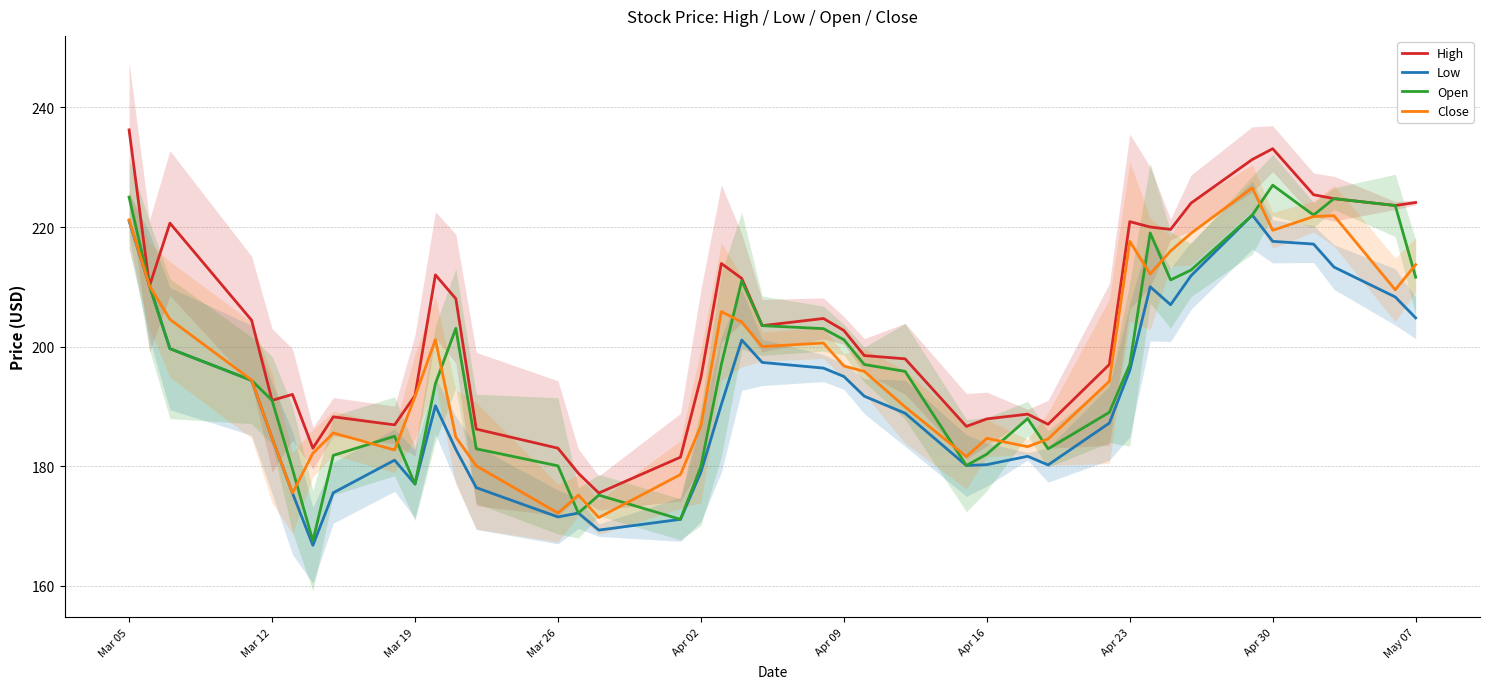

Reading left to right, transcribe all the data shown in this chart.

High: 236.2	210.2	220.7	204.4	191.0	192.0	183.0	188.2	186.9	191.8	212.0	208.0	186.2	183.0	178.8	175.5	181.5	194.8	213.9	211.4	203.5	204.7	202.7	198.5	197.9	186.7	187.9	188.7	187.0	197.0	220.9	220.0	219.6	224.0	231.3	233.1	225.4	224.8	223.6	224.1
Low: 221.0	210.2	199.7	194.3	184.7	175.5	166.8	175.6	181.0	177.0	190.1	182.8	176.4	171.5	172.2	169.3	171.1	179.0	190.3	201.1	197.3	196.4	195.0	191.7	188.8	180.1	180.2	181.7	180.2	187.2	196.0	210.0	207.0	211.8	222.0	217.6	217.2	213.3	208.3	204.8
Open: 225.0	210.2	199.7	194.3	191.0	179.5	167.5	181.8	185.0	177.0	193.8	203.1	182.9	180.1	172.2	175.2	171.1	179.9	197.0	211.0	203.5	203.0	201.2	197.0	195.8	180.1	182.0	187.9	182.9	189.0	197.0	219.0	211.2	212.8	222.0	227.0	222.0	224.8	223.6	211.6
Close: 221.2	210.2	204.6	194.4	184.7	175.5	182.2	185.6	182.7	191.7	201.2	184.8	180.1	172.2	175.2	171.4	178.6	186.8	205.8	204.1	200.0	200.6	196.8	195.8	189.9	181.6	184.7	183.2	184.6	194.2	217.6	212.2	216.0	218.9	226.6	219.4	221.8	221.9	209.5	213.7